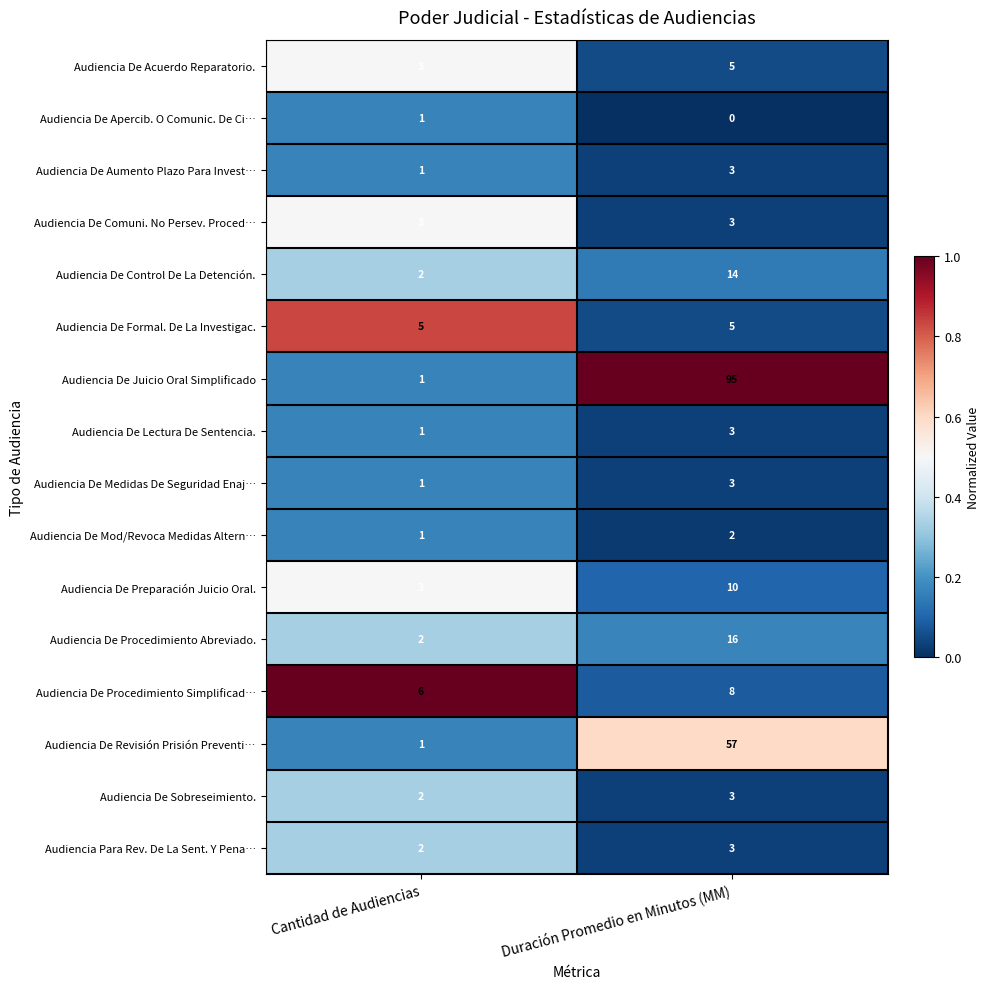

Rank the categories by Audiencia De Acuerdo Reparatorio. value from lowest to highest.

Cantidad de Audiencias, Duración Promedio en Minutos (MM)